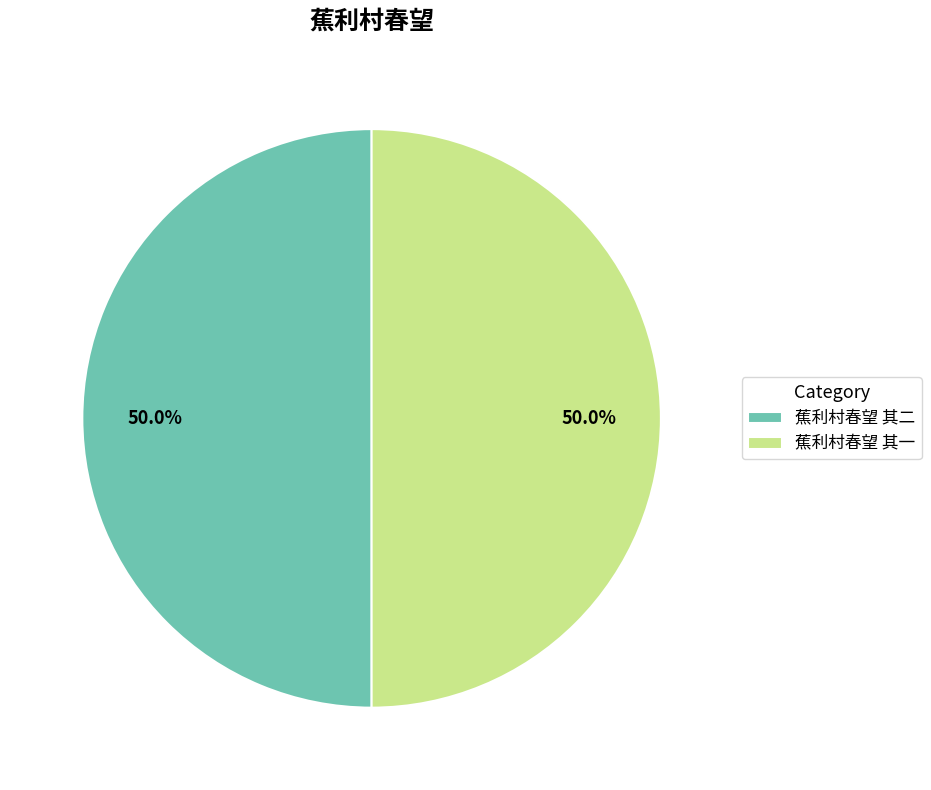

Is the sum of 蕉利村春望 其一 and 蕉利村春望 其二 greater than half?

Yes